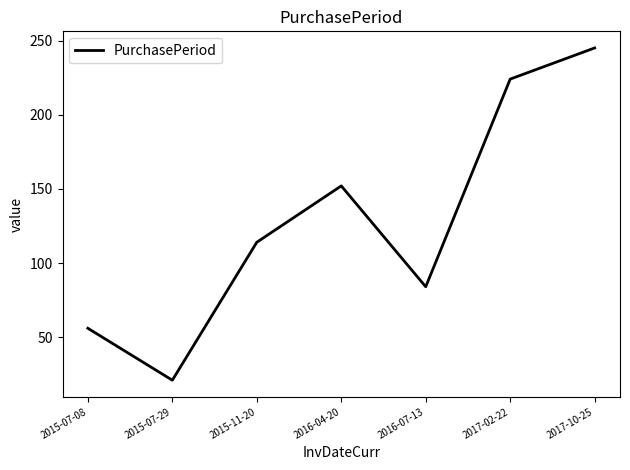

How many lines are shown in the chart?

1